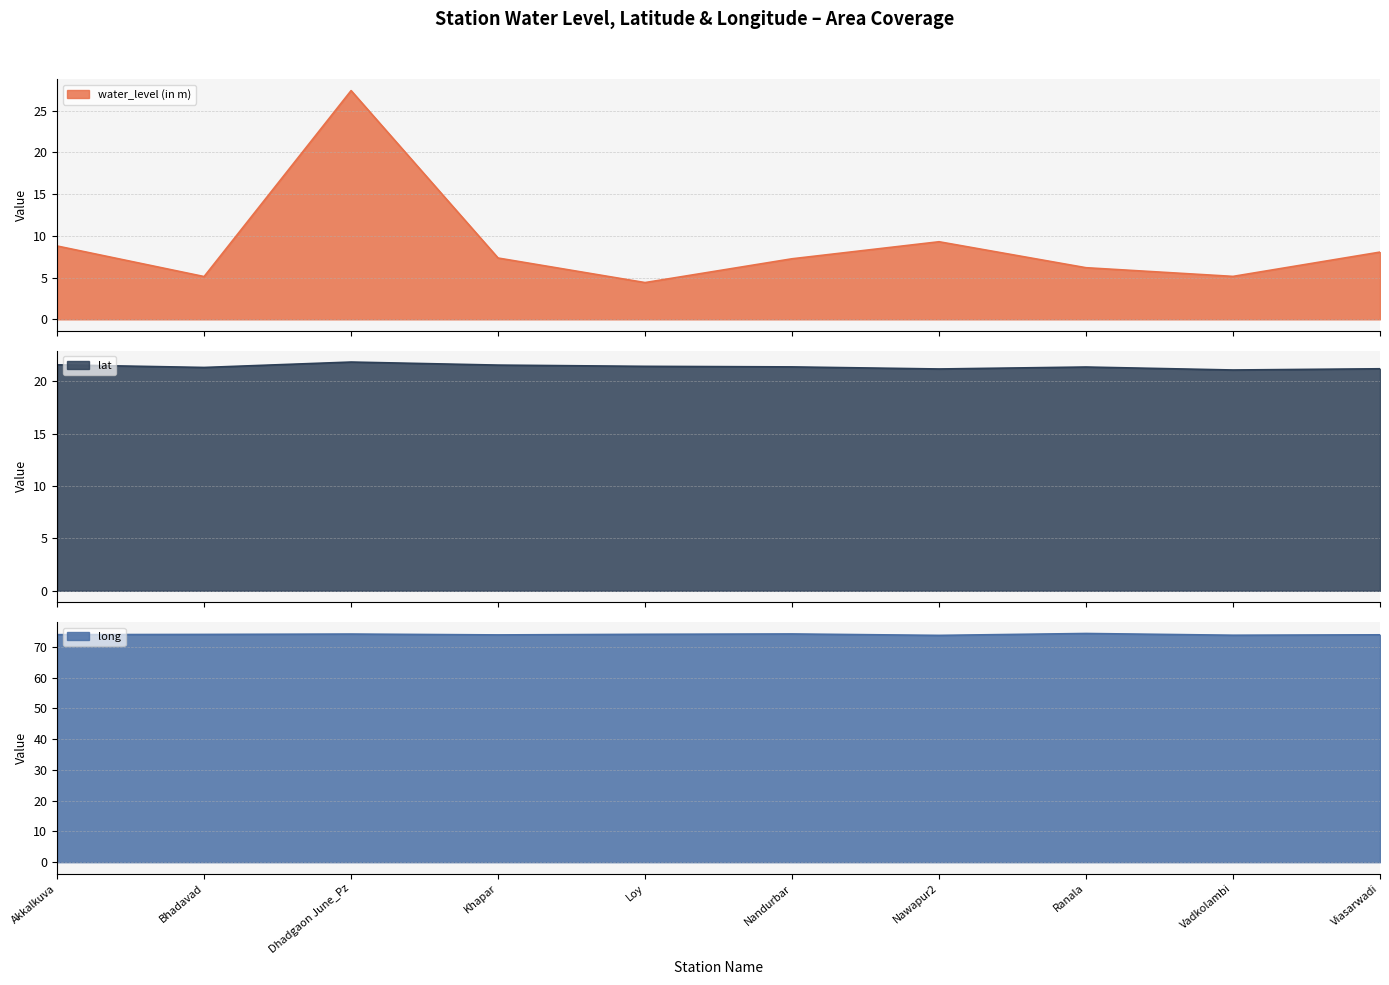

After their last crossing, which series has the higher values: lat or water_level (in m)?

lat